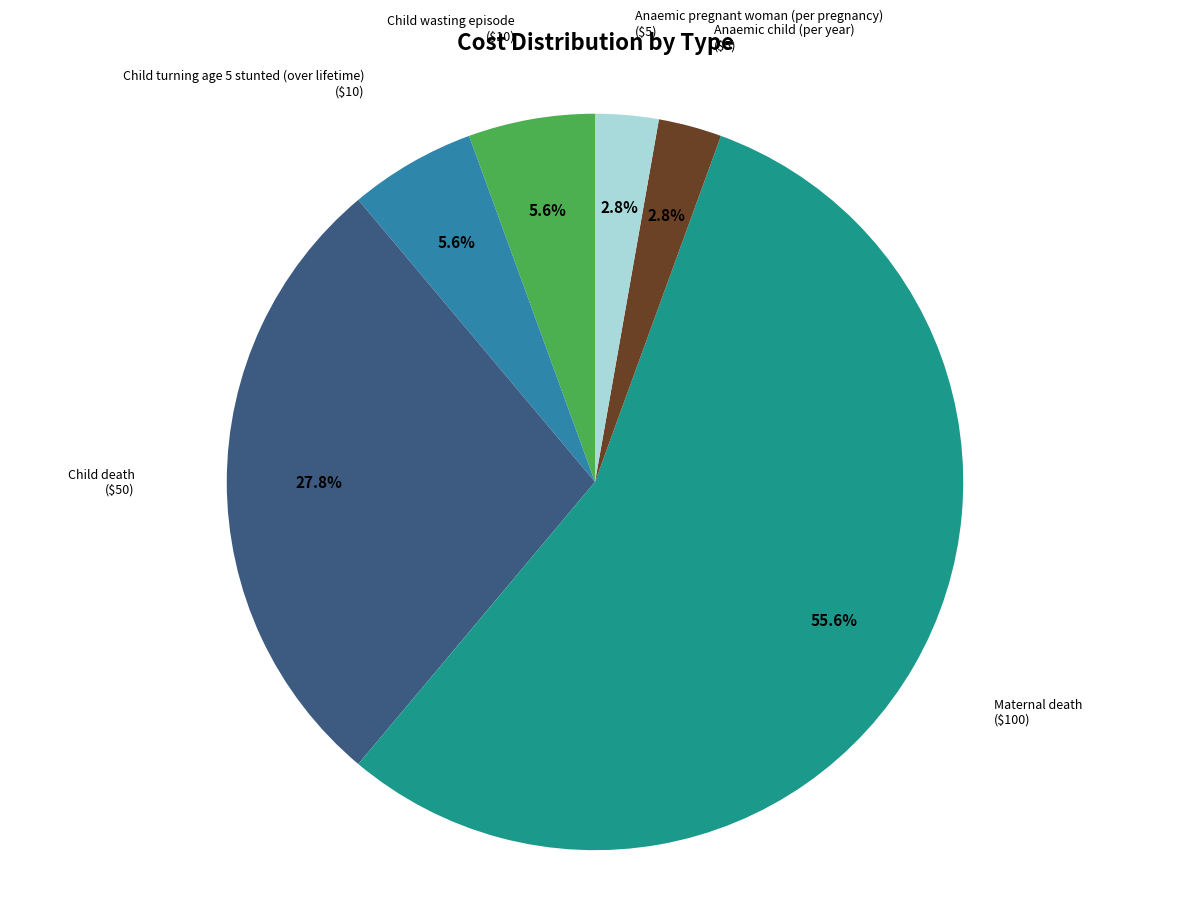

Does any single category account for the majority?

Yes